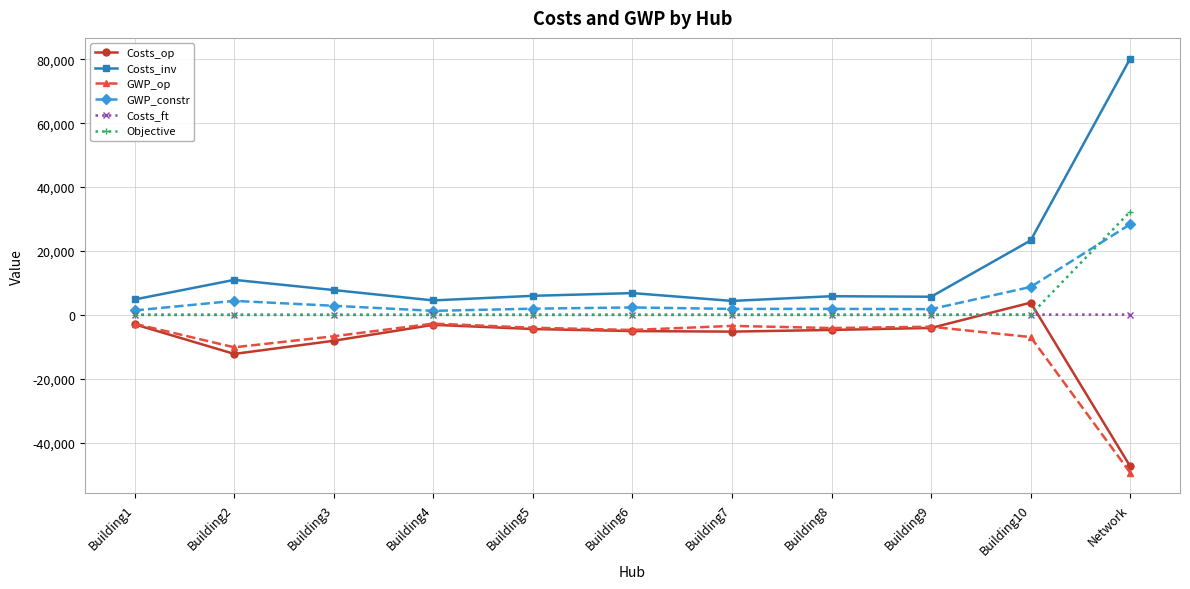

Which label corresponds to the smallest value in the chart?

Network